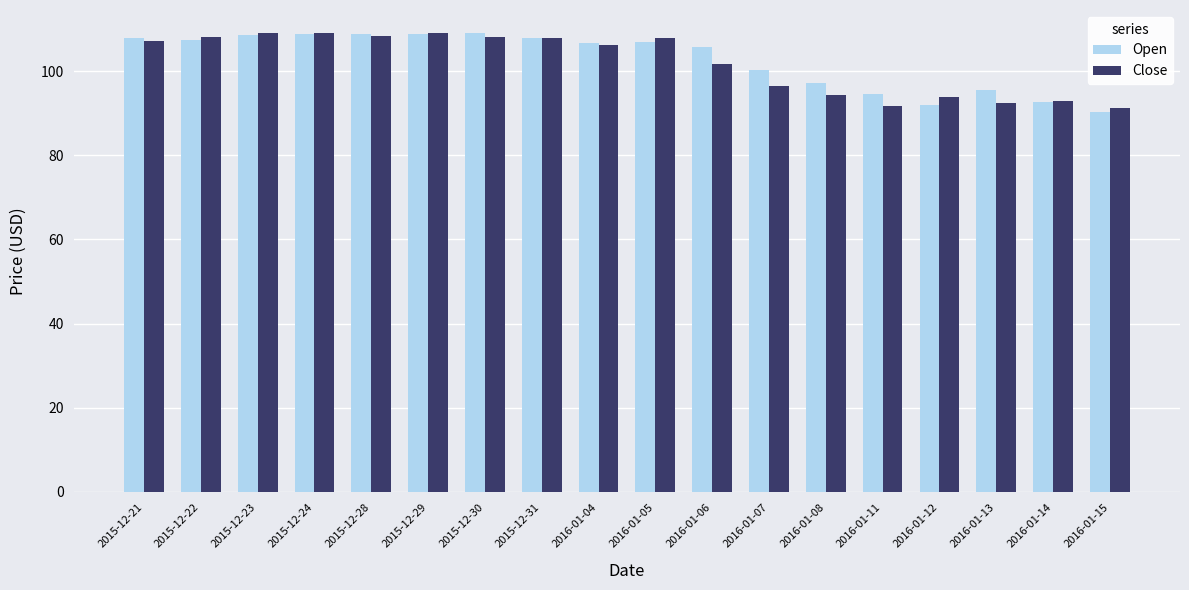

Between 2016-01-04 and 2016-01-06, which series saw the biggest shift?

Close